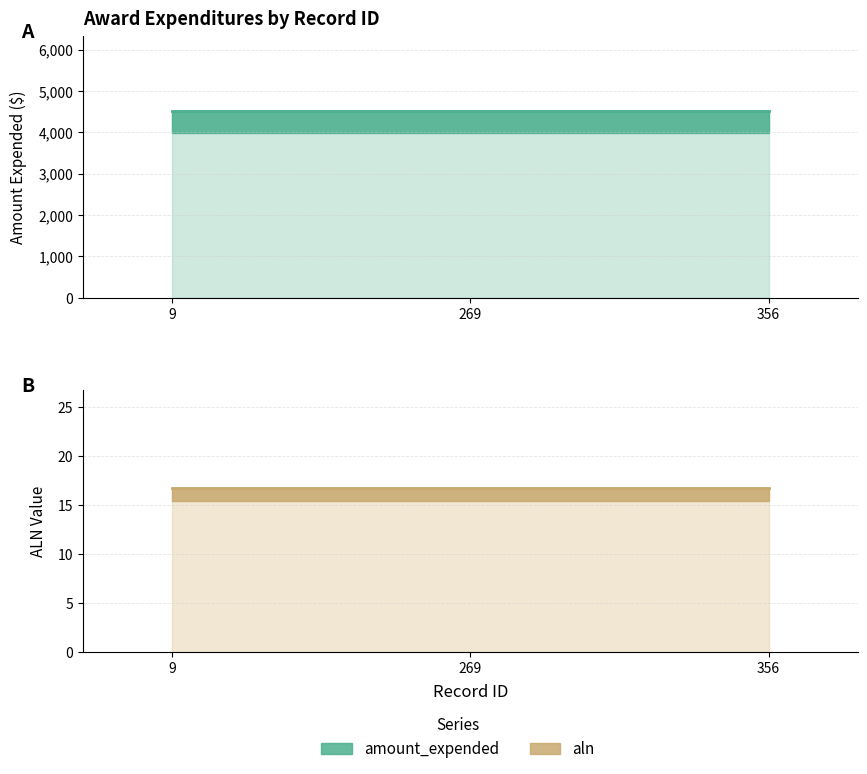

What is the sum of the aln_numeric values at 269 and 356?

33.5